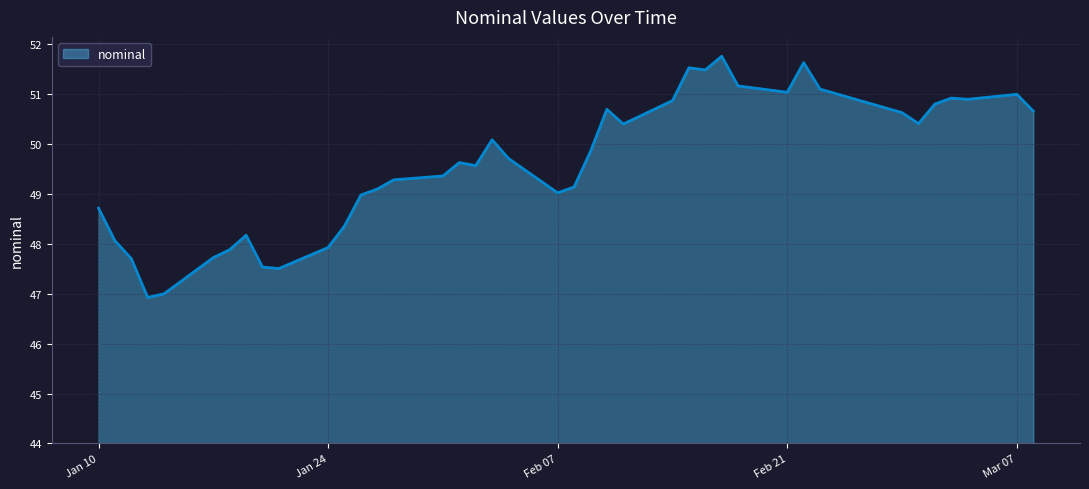

What is the difference between the maximum and minimum values?

4.8